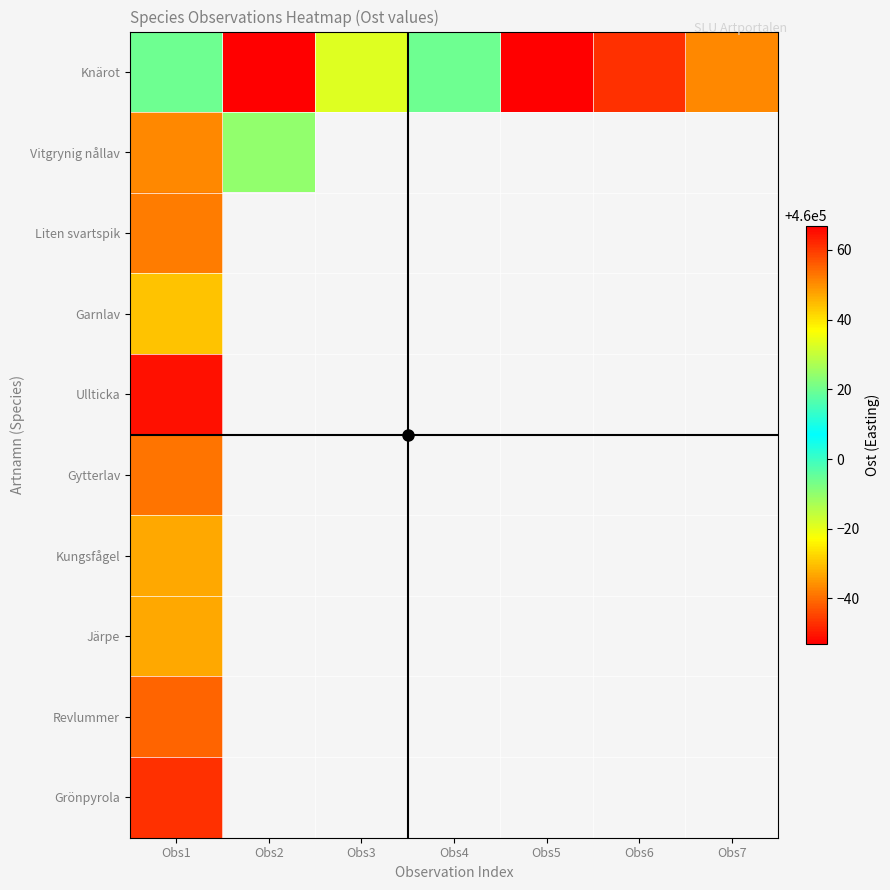

Read the Järpe value at Obs1.

459967.0